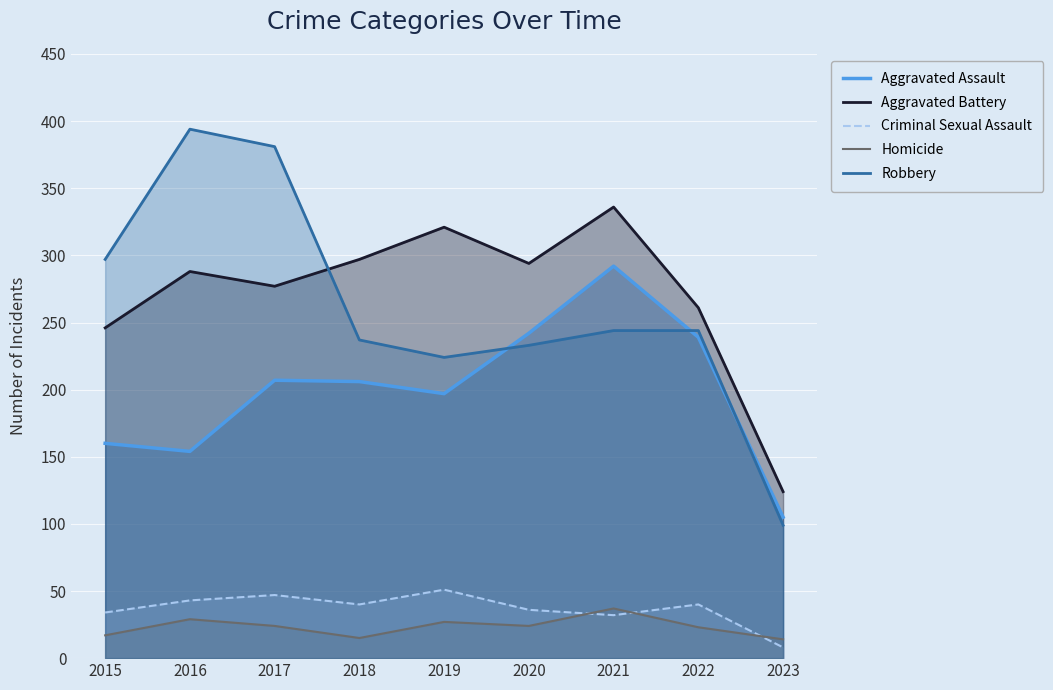

At how many categories does at least one series exceed 116?

9